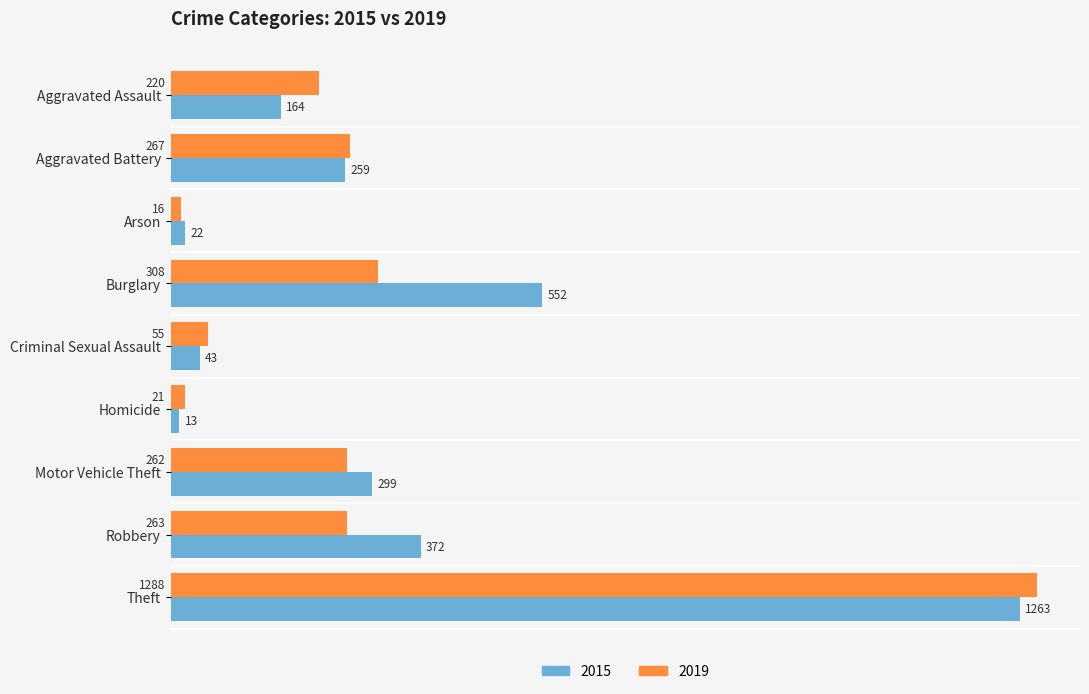

At which category is the sum across all series the highest?

Theft